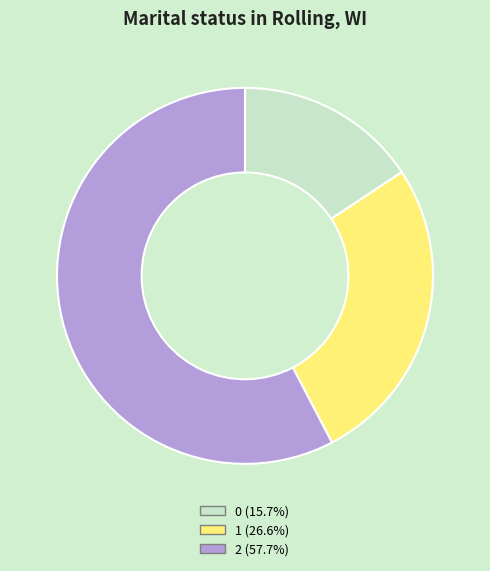

What is the ratio of the value at 2 to the value at 1?

2.2